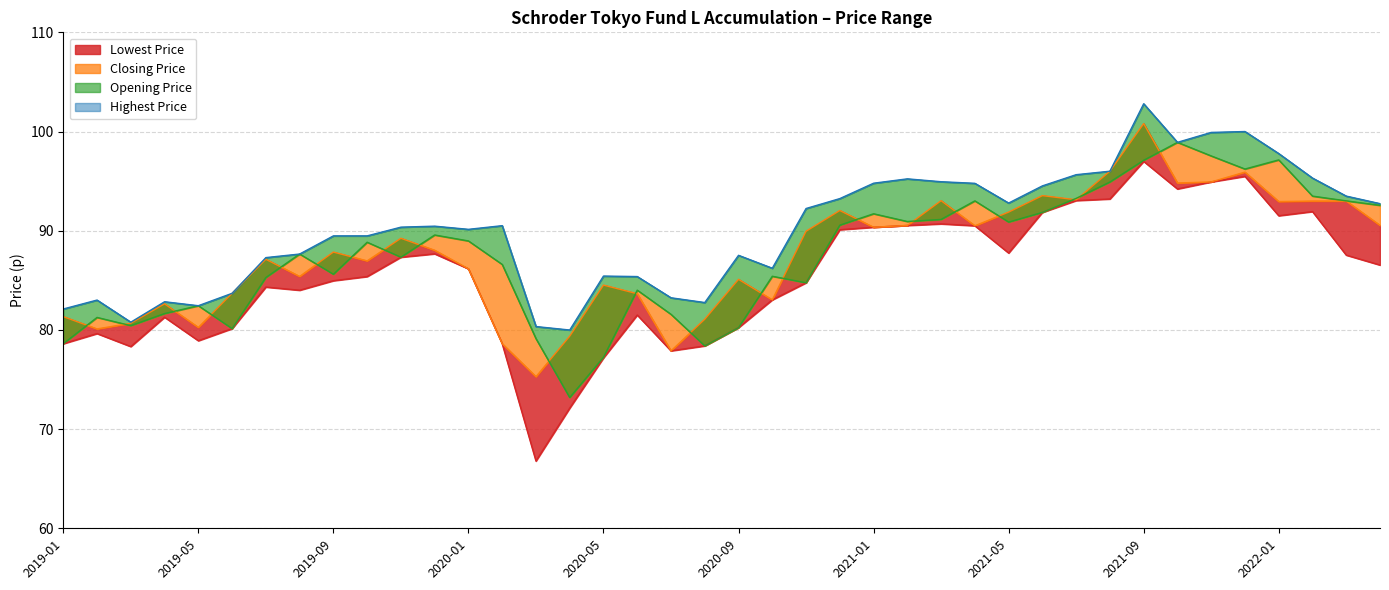

Does the chart have visible grid lines?

Yes